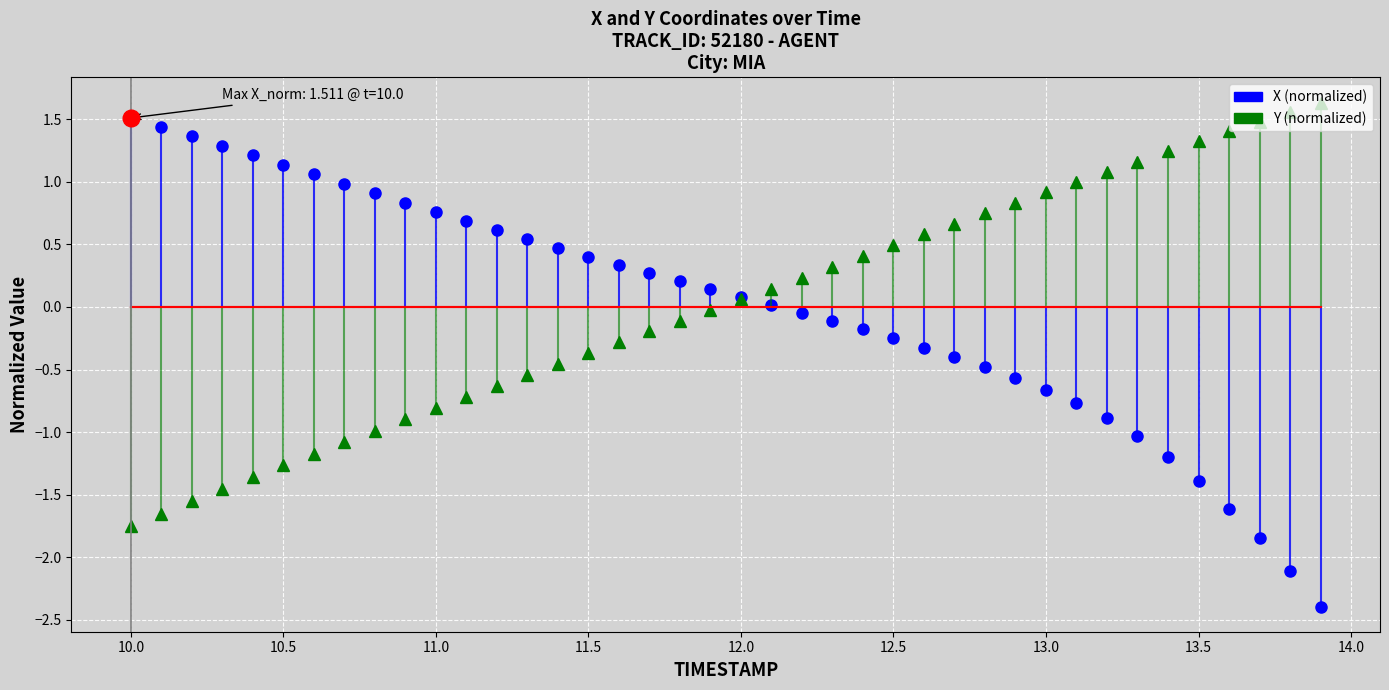

How many times do X (normalized) and Y (normalized) cross each other?

1